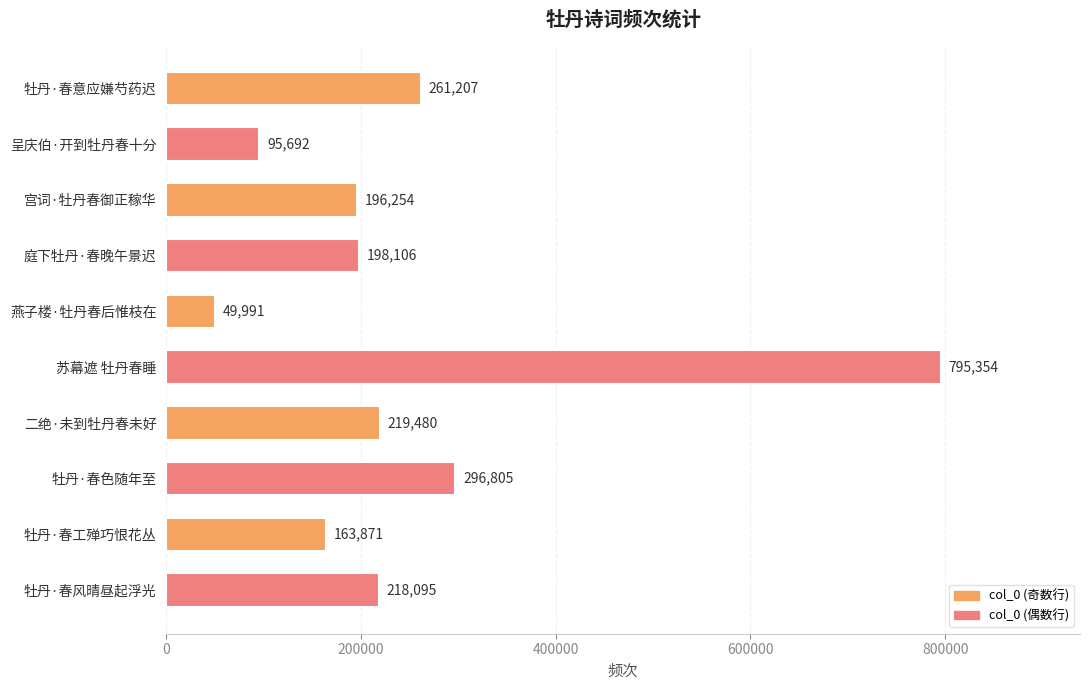

Reading top to bottom, list all the values displayed in this chart.

牡丹·春意应嫌芍药迟=261207	呈庆伯·开到牡丹春十分=95692	宫词·牡丹春御正稼华=196254	庭下牡丹·春晚午景迟=198106	燕子楼·牡丹春后惟枝在=49991	苏幕遮 牡丹春睡=795354	二绝·未到牡丹春未好=219480	牡丹·春色随年至=296805	牡丹·春工殚巧恨花丛=163871	牡丹·春风晴昼起浮光=218095